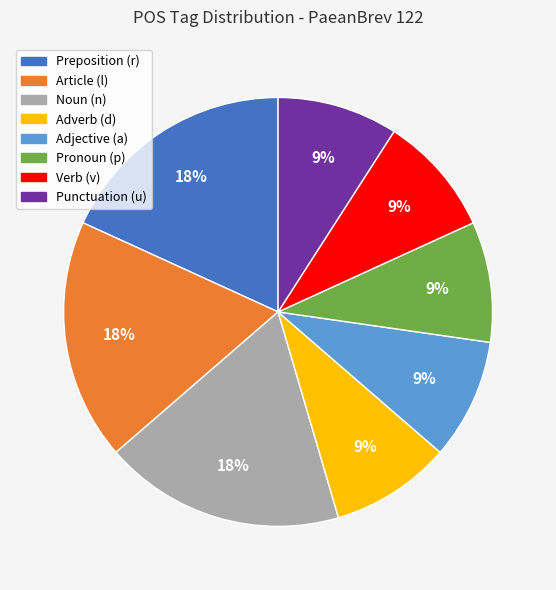

True or false: Pronoun (p) accounts for 9% of the total.

True